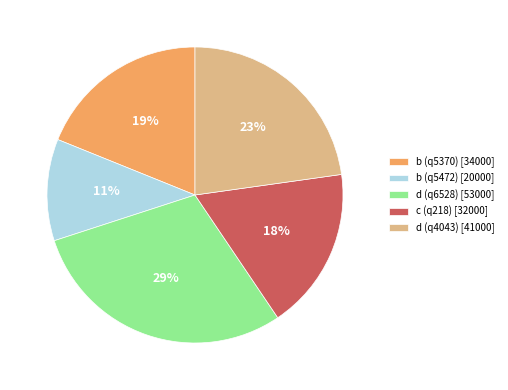

Between b (q5472) and c (q218), which is larger?

c (q218)